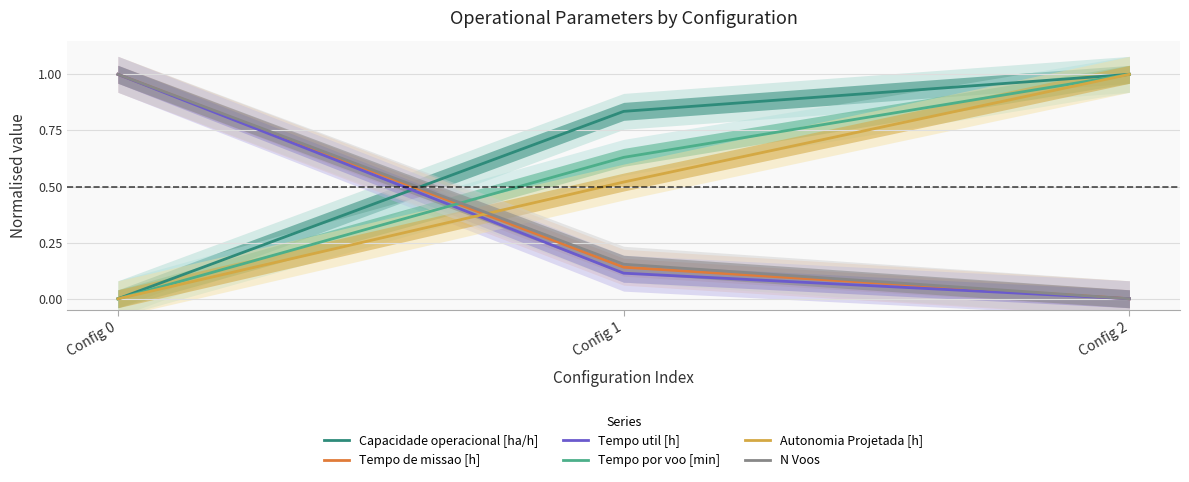

How many categories are shown in the chart?

3